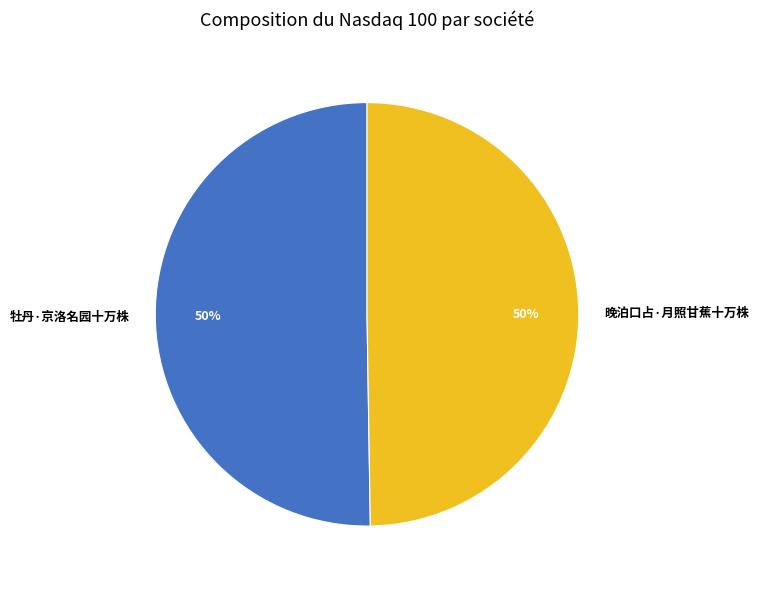

To the nearest percent, what is the combined percentage of 牡丹·京洛名园十万株 and 晚泊口占·月照甘蕉十万株?

100%